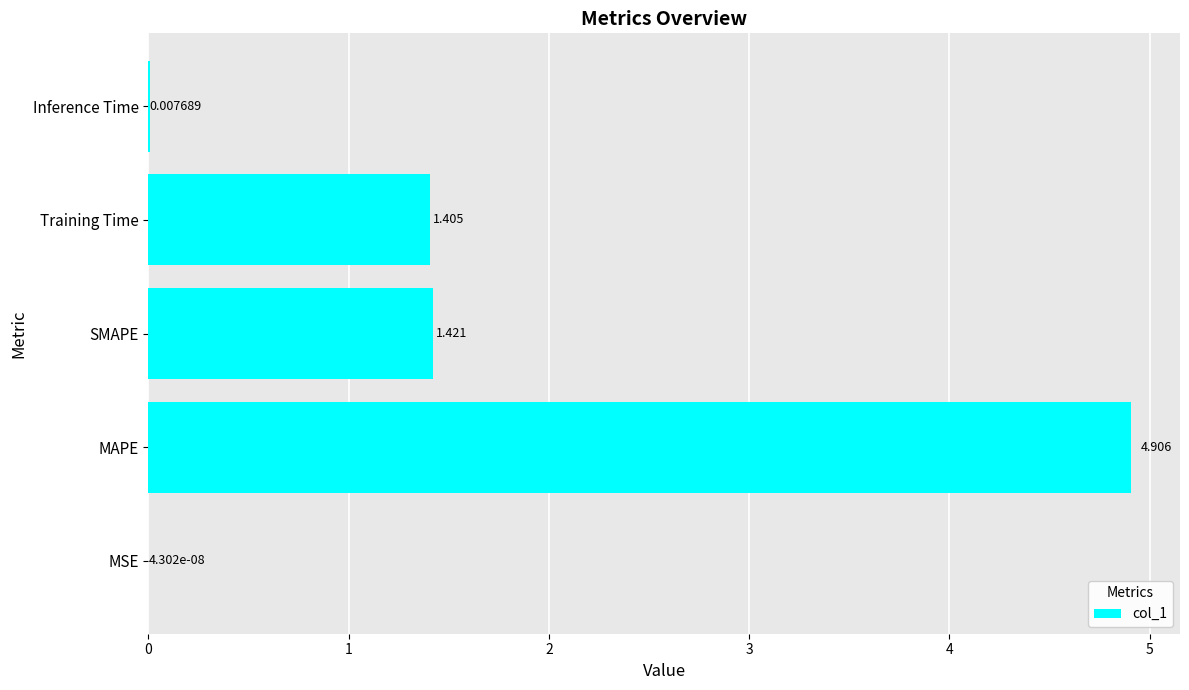

Where is the data nearest to the value 2?

SMAPE